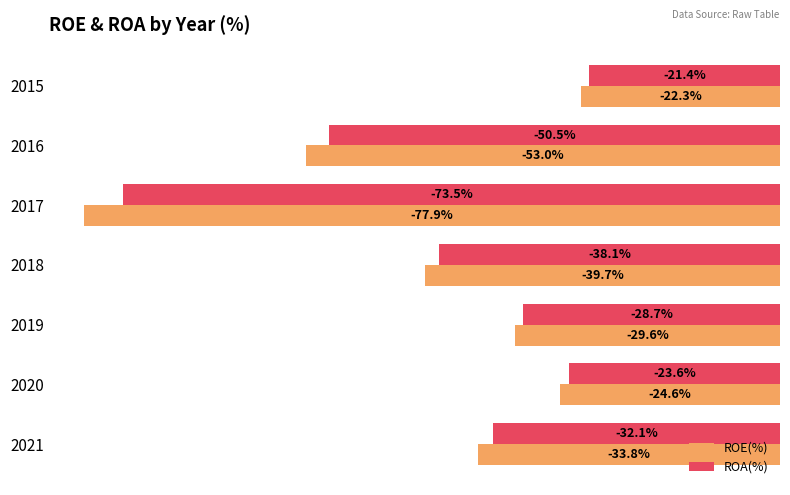

At 2019, list the series in order from smallest to largest.

ROE(%), ROA(%)